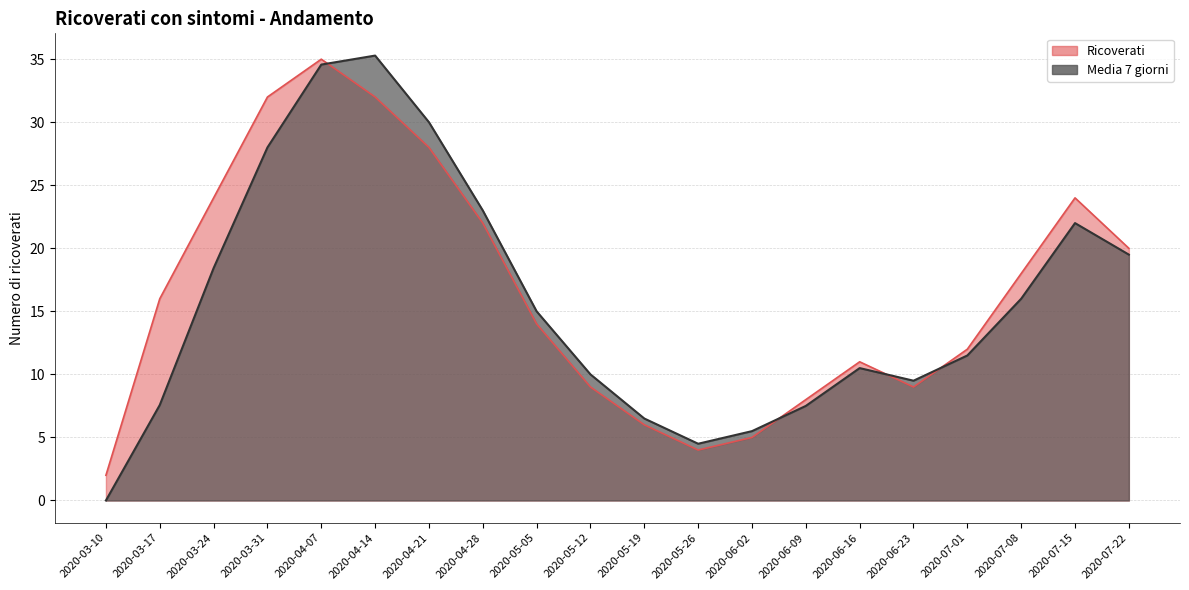

What is the sum of all Ricoverati values?

331.0